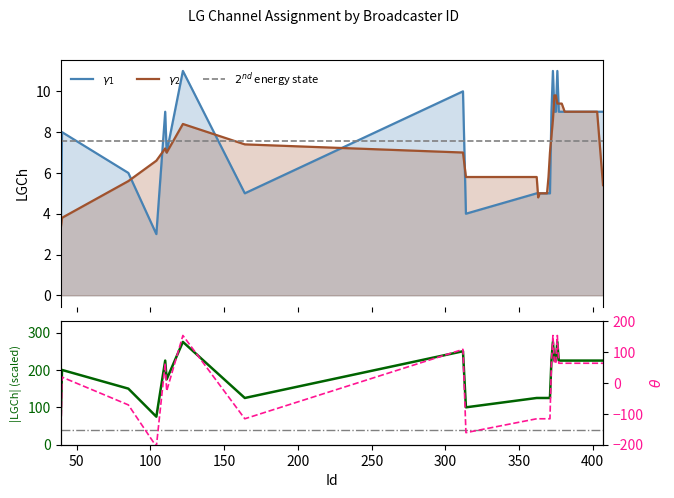

What is the highest value of the $\theta$ series?

154.1